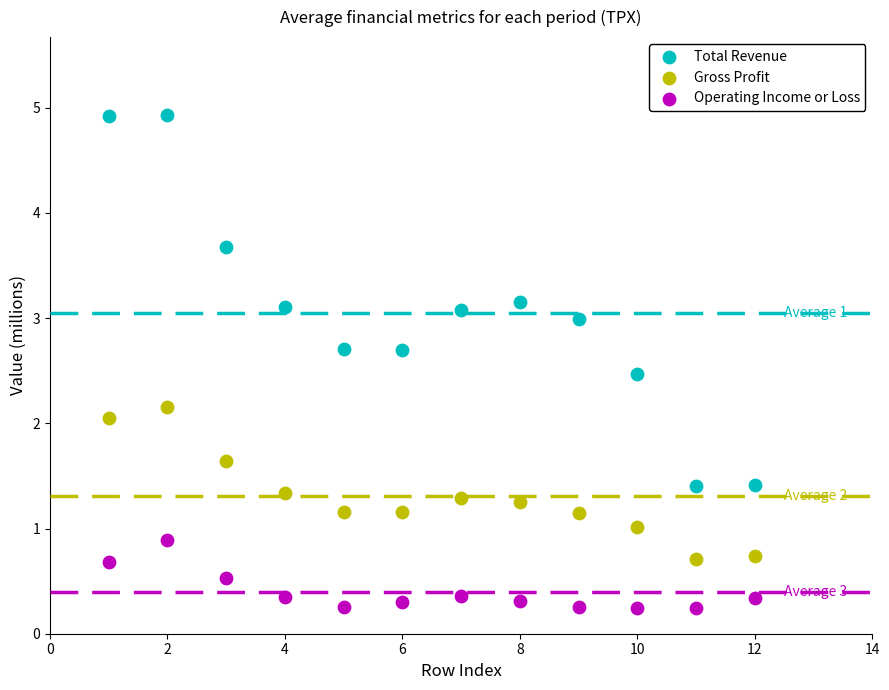

Which series has the largest Y range (max minus min)?

Total Revenue